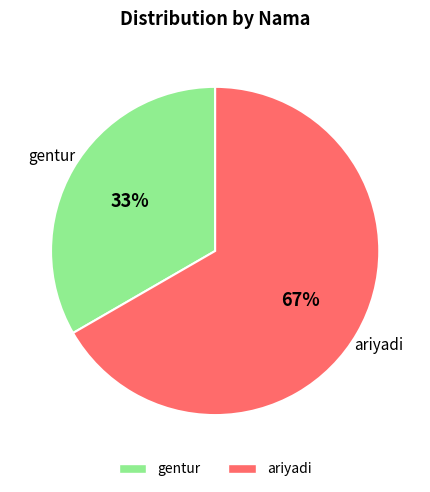

Is it true that gentur is 33% of the pie?

True